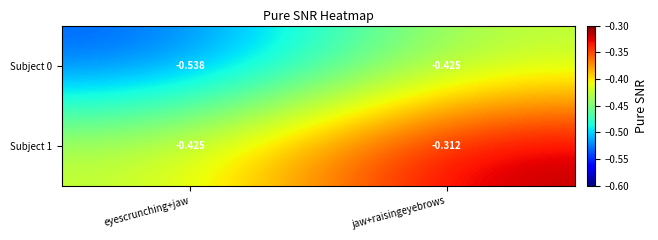

Rank the categories by Subject 0 value from lowest to highest.

eyescrunching+jaw, jaw+raisingeyebrows